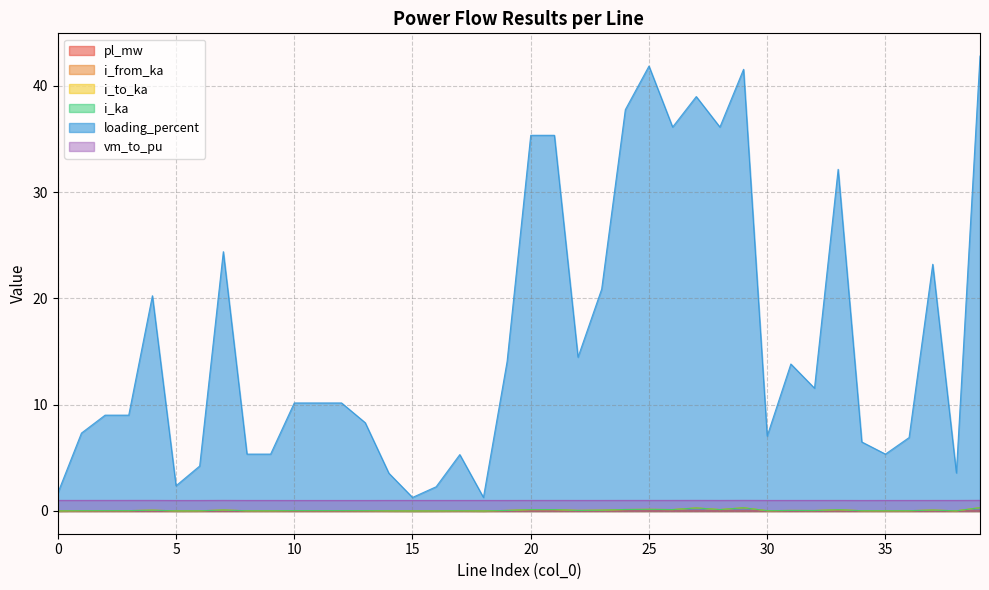

True or false: pl_mw and i_to_ka cross at least once.

False